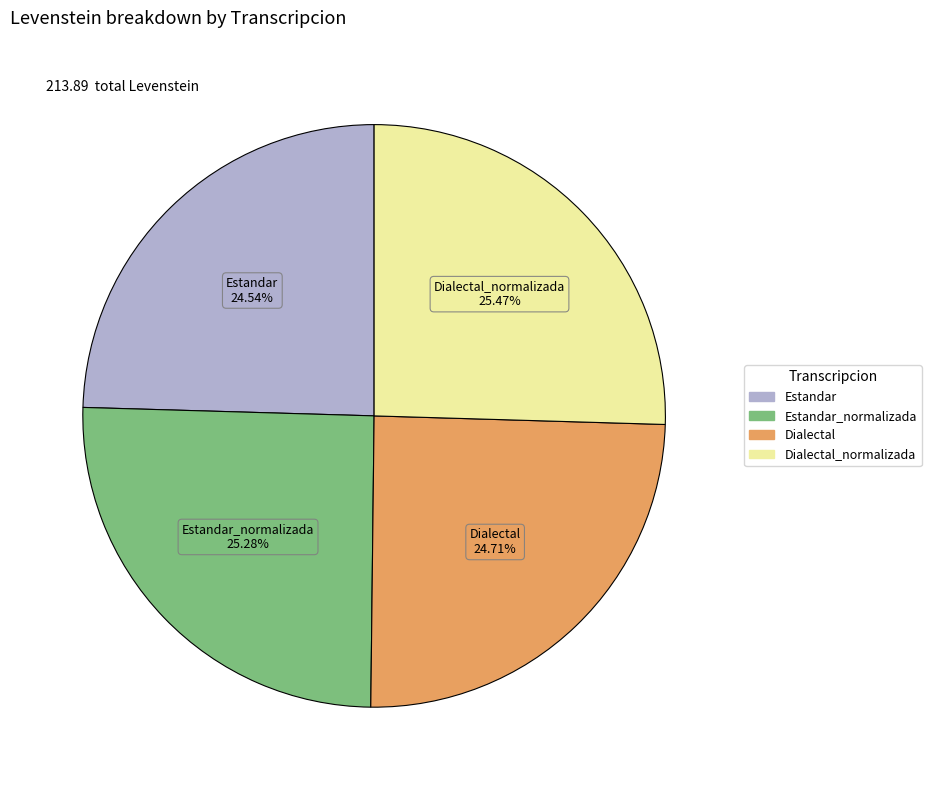

To the nearest percent, what is the combined percentage of Dialectal_normalizada and Estandar_normalizada?

51%